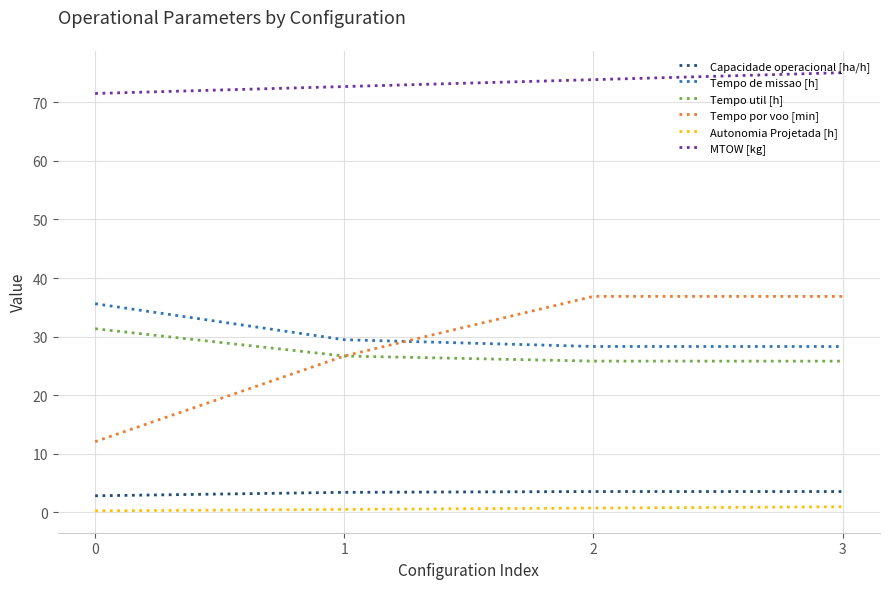

What is the greatest value displayed?

75.1